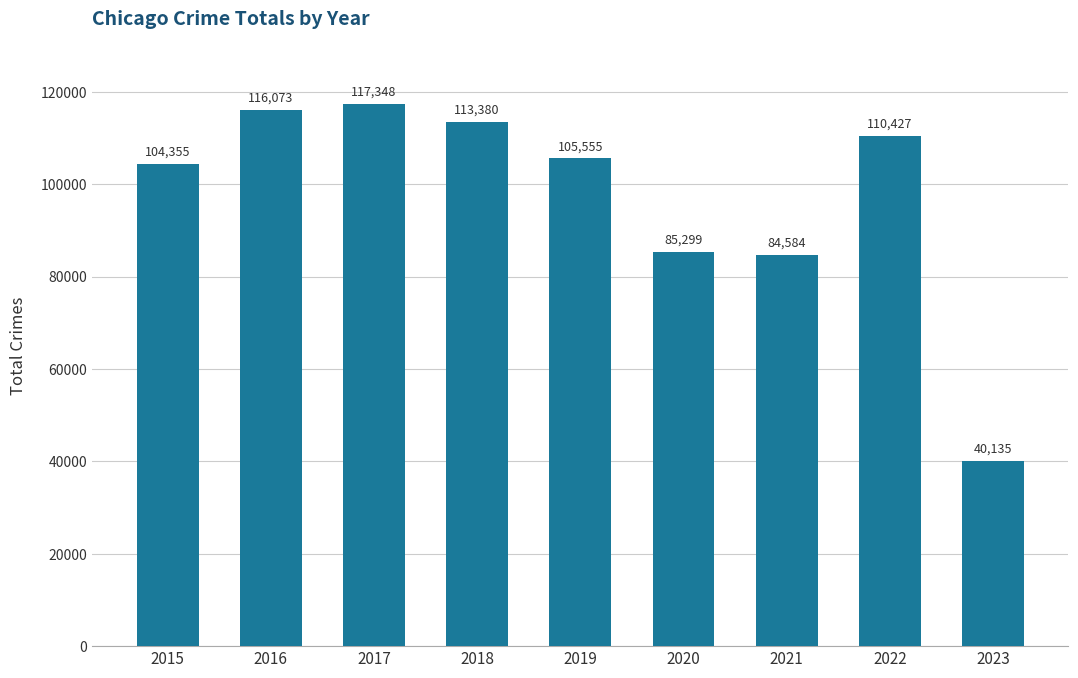

Which has a higher value, 2018 or 2017?

2017